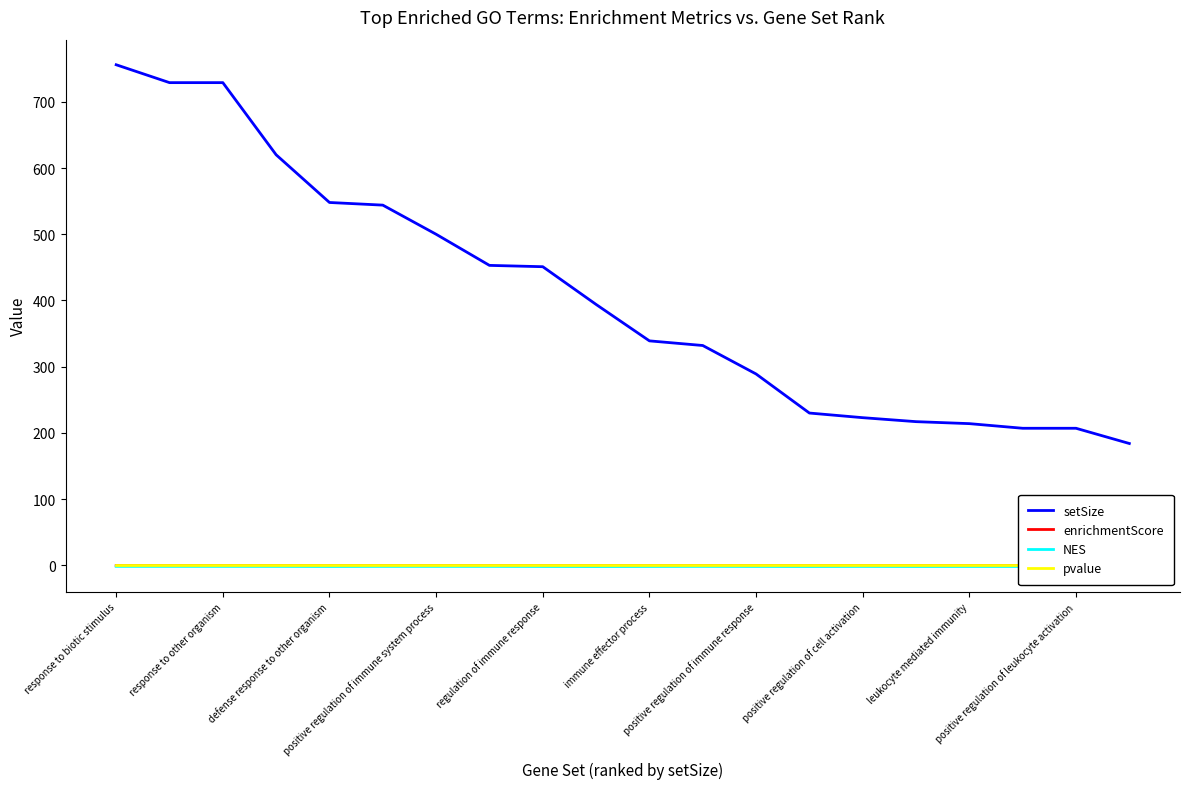

The NES series shows -2.4 at response to biotic stimulus. True or false?

False